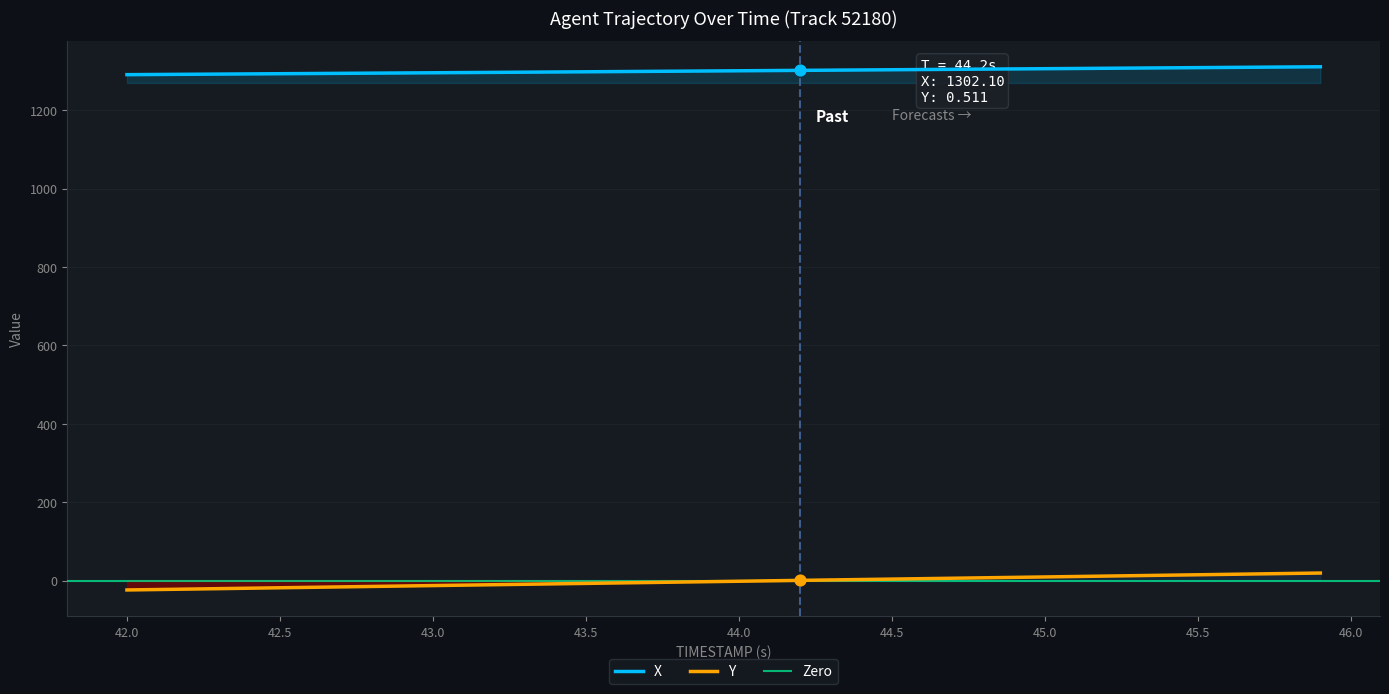

What is the minimum value for X?

1291.2